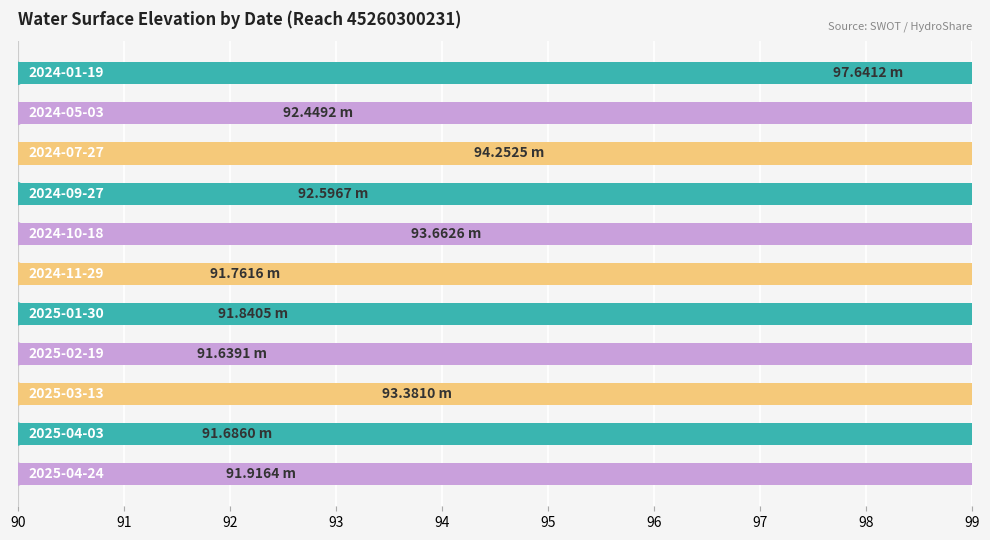

The value at 91 is 131.9. True or false?

False